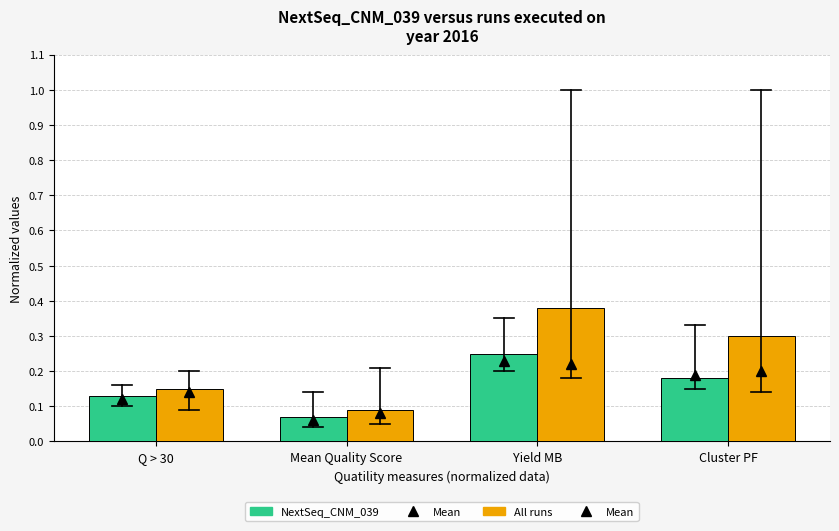

How many groups of bars are there?

4